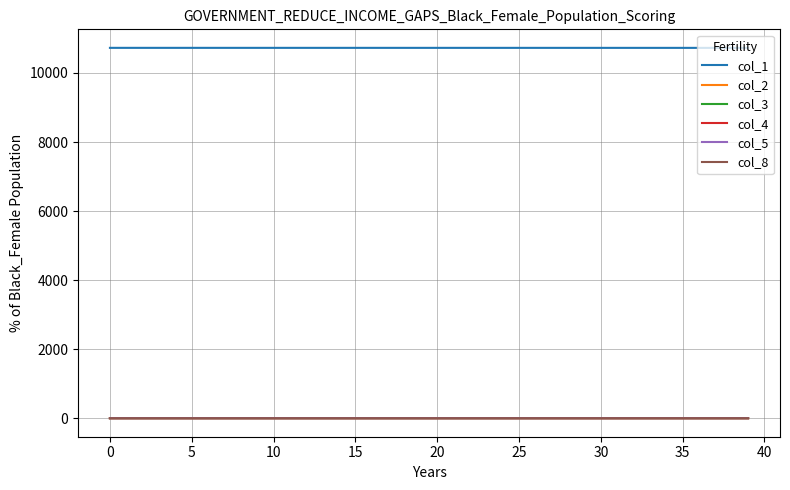

True or false: col_1 and col_3 intersect in this chart.

False